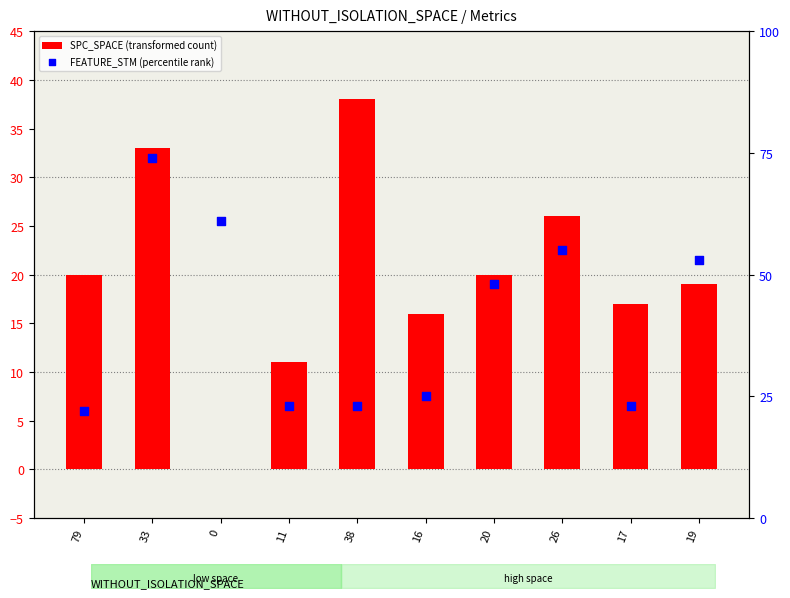

At which category is the sum across all series the highest?

33